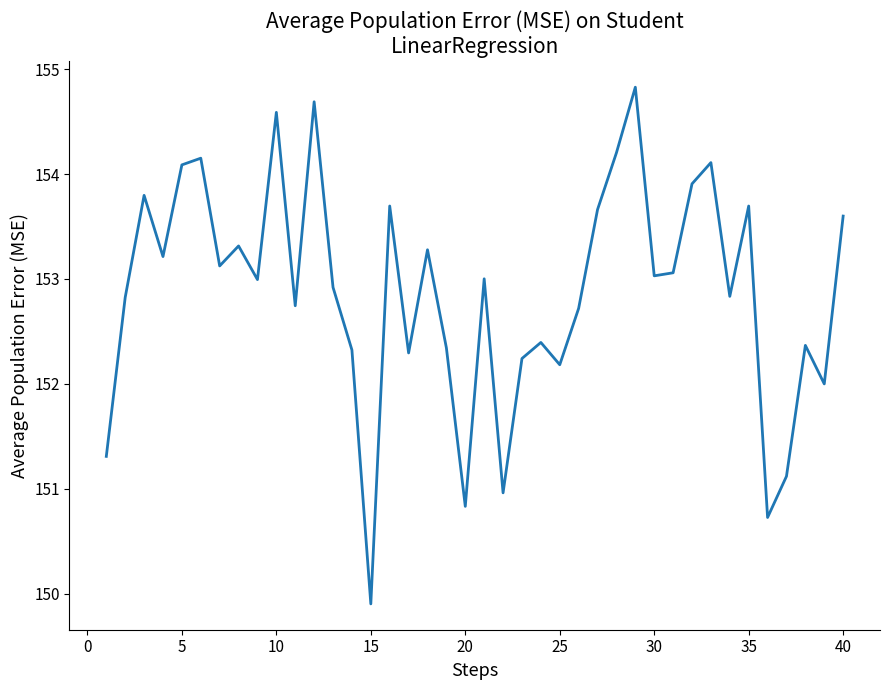

What is the greatest value displayed?

154.8